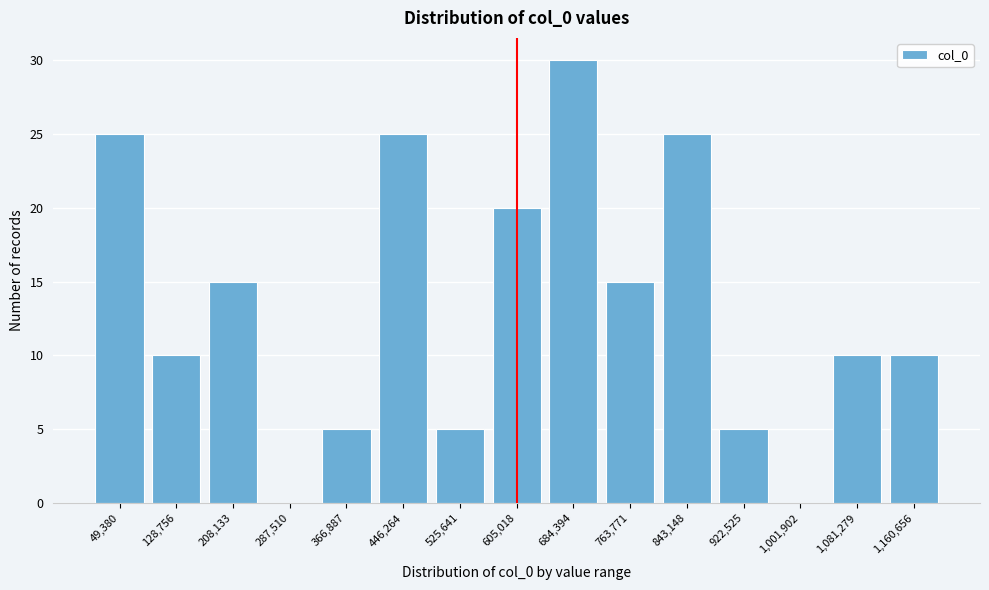

Reading right to left, extract all data points from this chart.

1,160,656=10	1,081,279=10	1,001,902=0	922,525=5	843,148=25	763,771=15	684,394=30	605,018=20	525,641=5	446,264=25	366,887=5	287,510=0	208,133=15	128,756=10	49,380=25